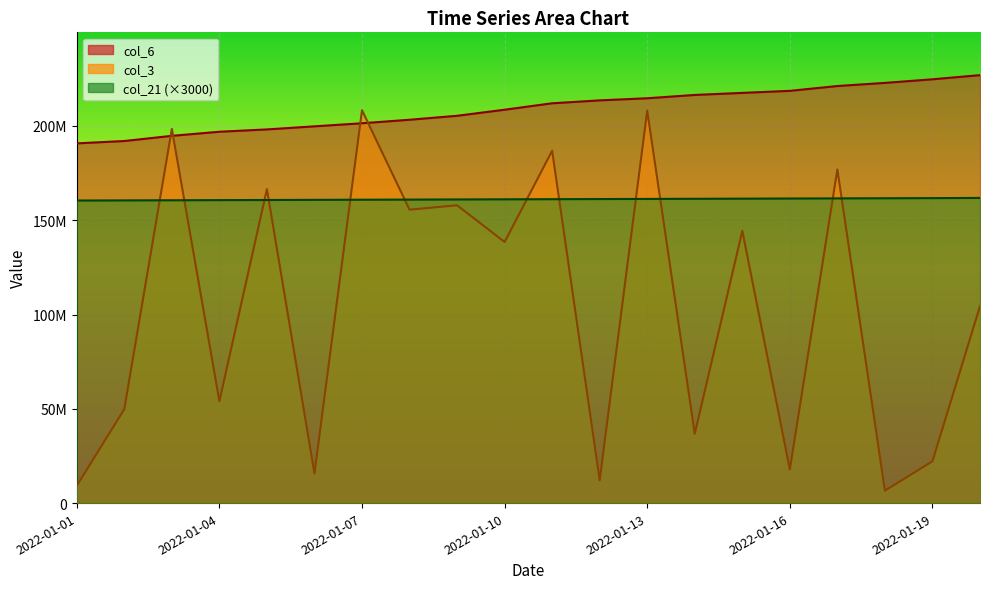

Rank the series at 2022-01-06 from highest to lowest value.

col_6, col_21, col_3